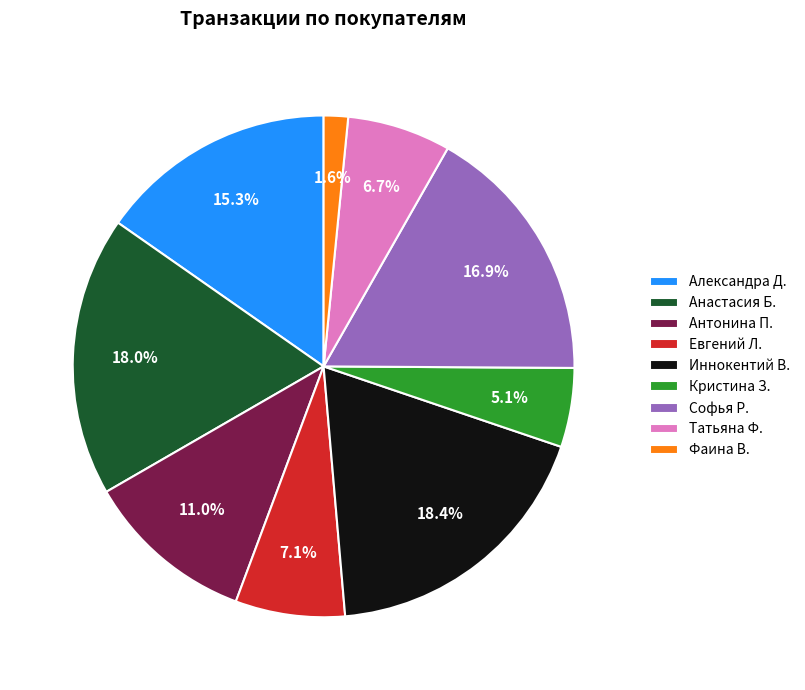

Is there any slice that represents more than half of the pie?

No